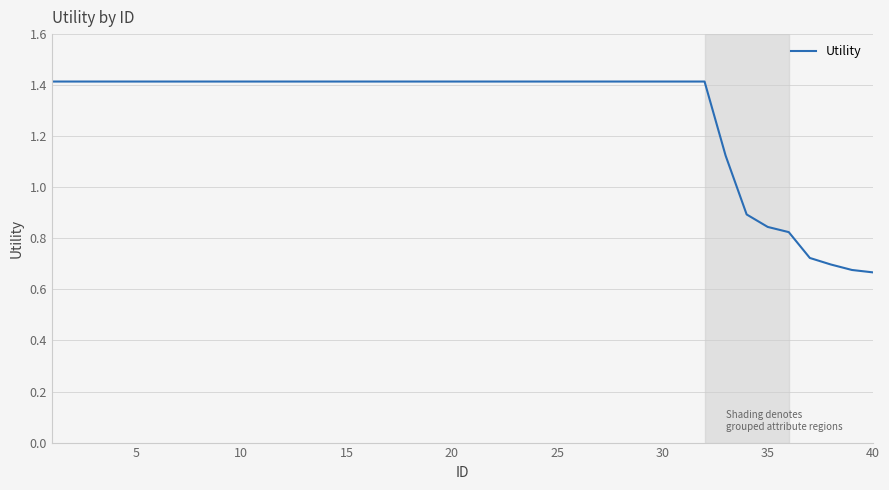

How many values are below 1?

7